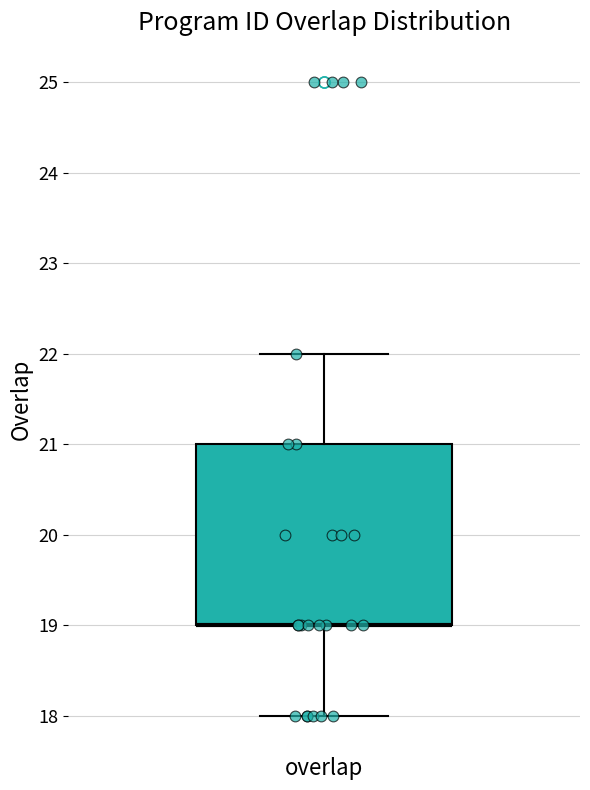

Transcribe this box plot: give where the median line is, the range the box spans, and where the two whiskers end, as read against the y-axis. The values are not printed on the chart, so give them approximately, as read against the axis.

median 19 (drawn on the box's lower edge), box 19 to 21, whiskers 18 to 22